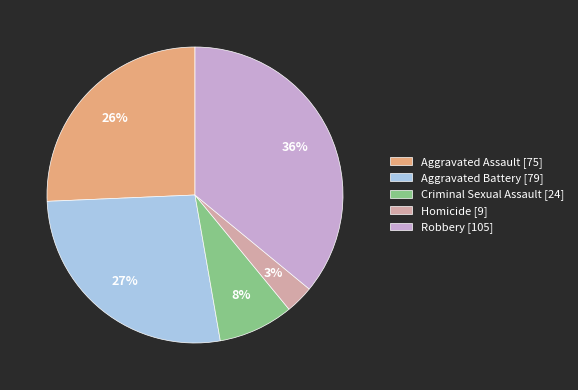

What is the largest slice in the pie chart?

Robbery